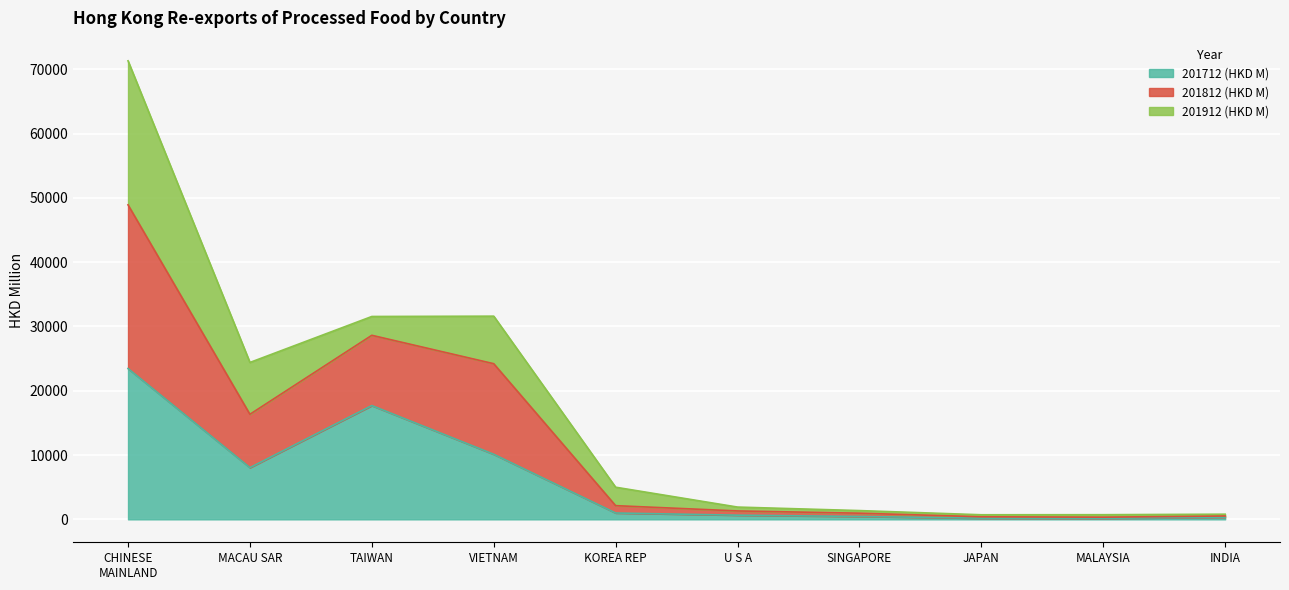

The value of 201712 (HKD M) at TAIWAN is 17697.4. True or false?

True